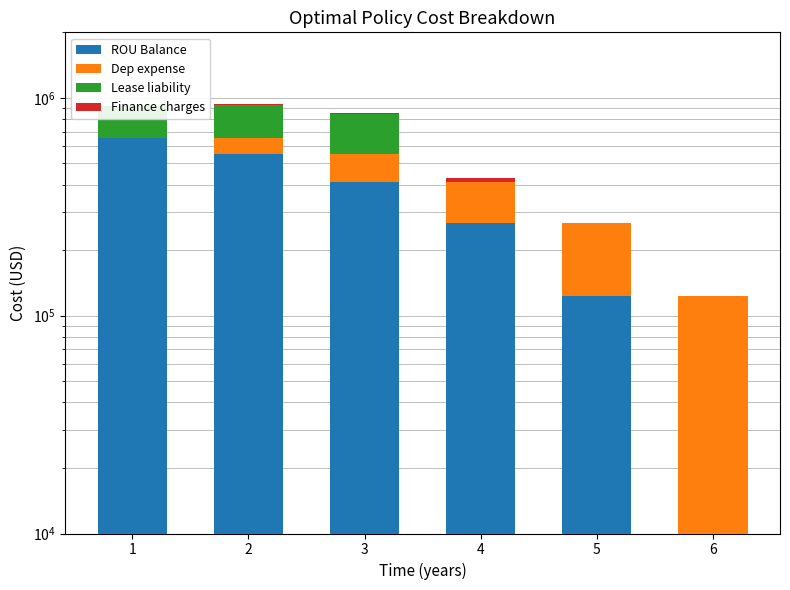

Reading left to right, transcribe all the data shown in this chart.

ROU Balance: 1=656444.7	2=552857.5	3=409640.3	4=266423.2	5=123206.0	6=0.0
Dep expense: 1=0.0	2=103587.2	3=143217.2	4=143217.2	5=143217.2	6=123206.0
Lease liability: 1=264294.7	2=273336.6	3=286265.4	4=0.0	5=0.0	6=0.0
Finance charges: 1=0.0	2=9041.9	3=12928.8	4=17334.6	5=0.0	6=0.0